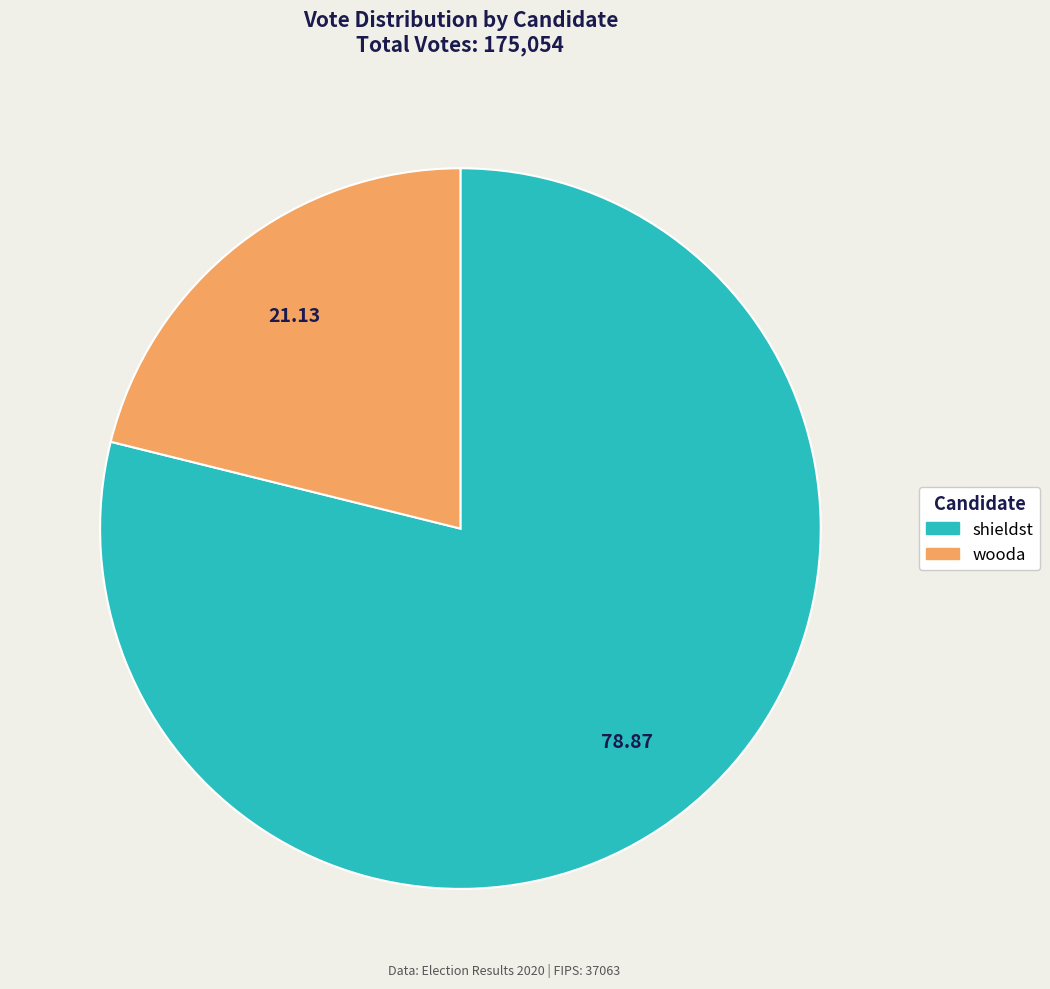

Does any single category account for the majority?

Yes